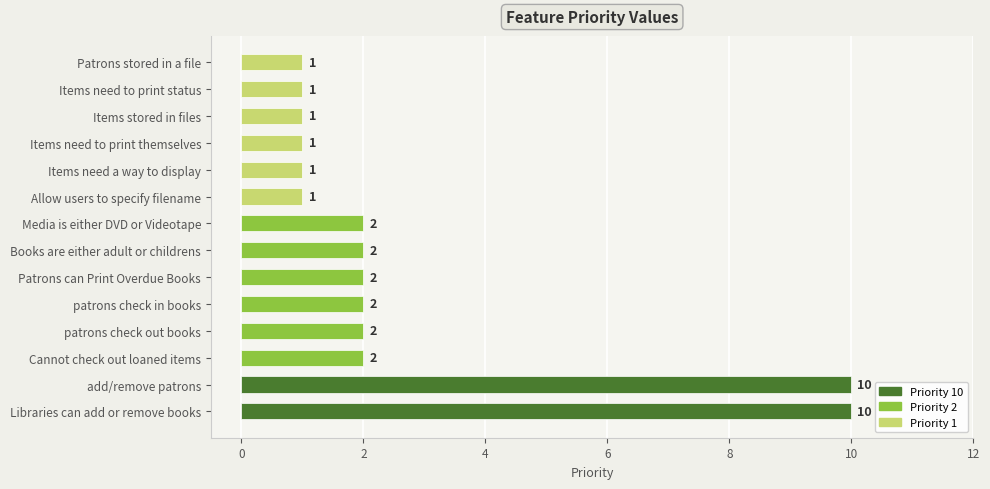

How many bars are there in total?

14